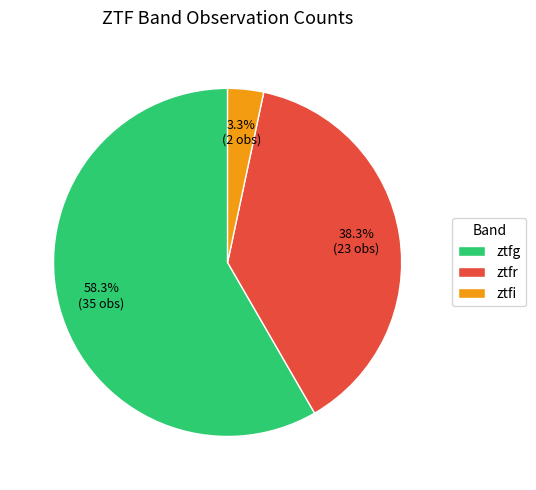

How many slices are in this pie chart?

3